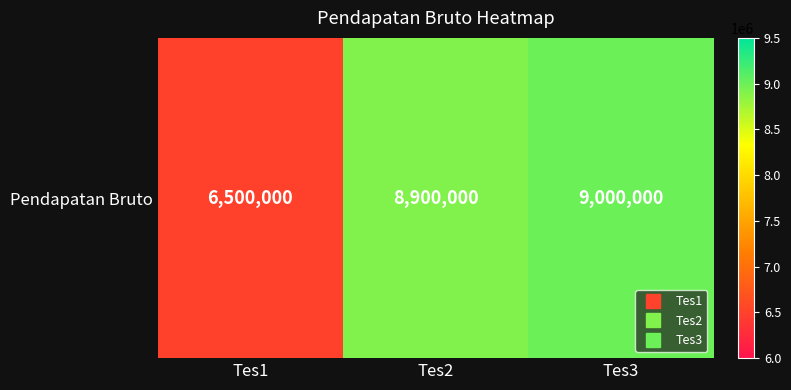

What is the greatest value displayed?

9000000